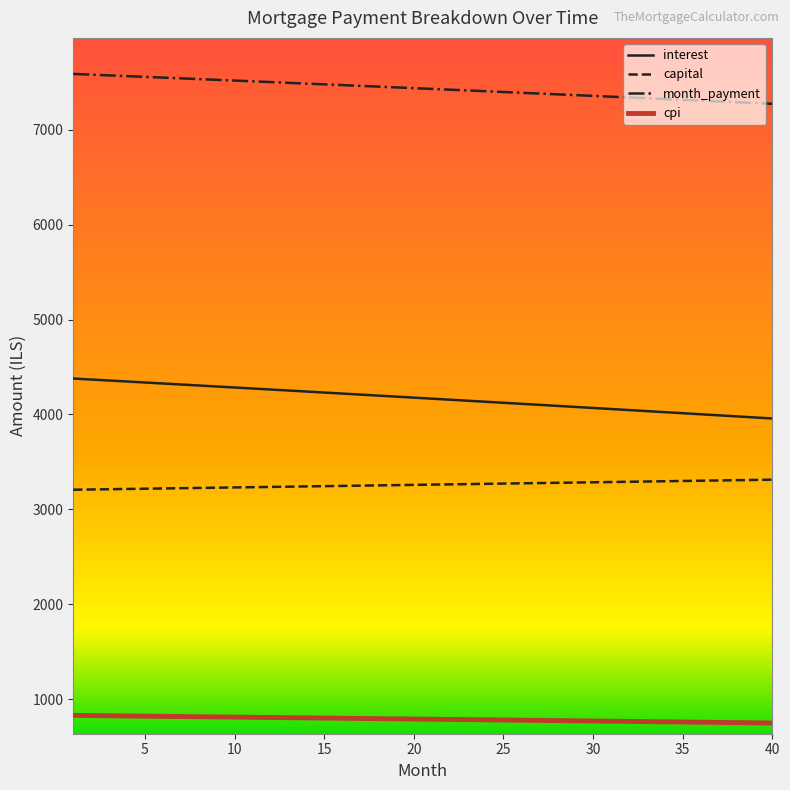

What is the greatest value displayed?

7586.4